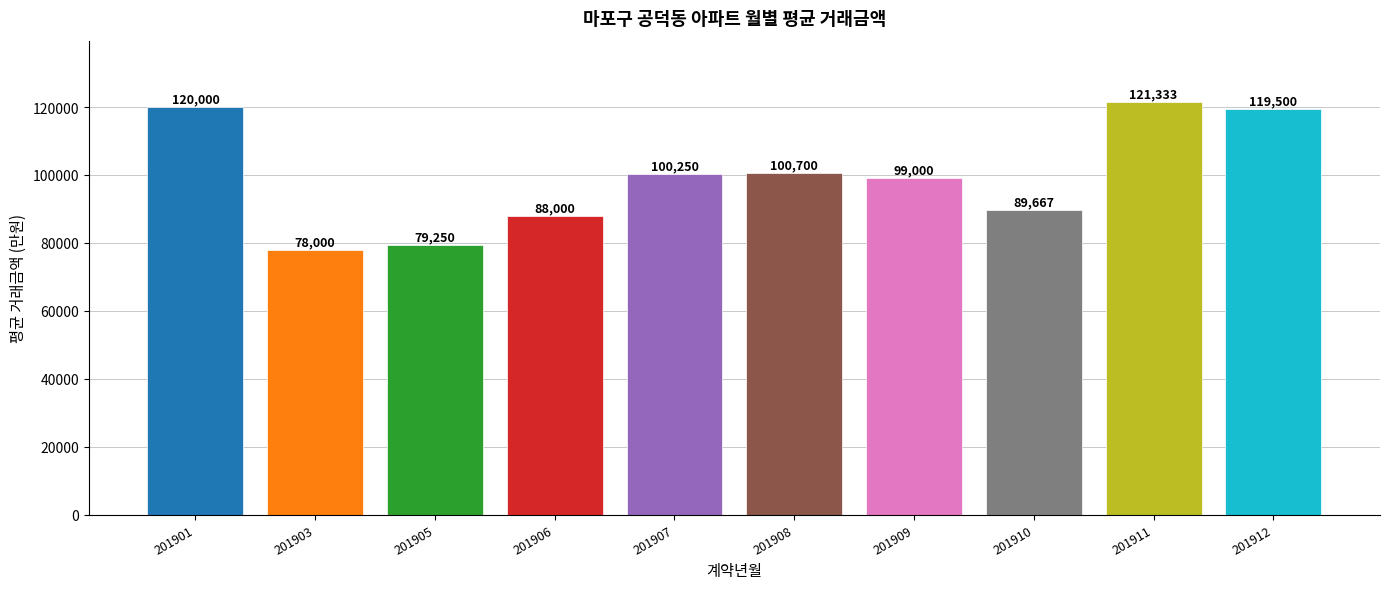

How many data points are less than 100250?

5